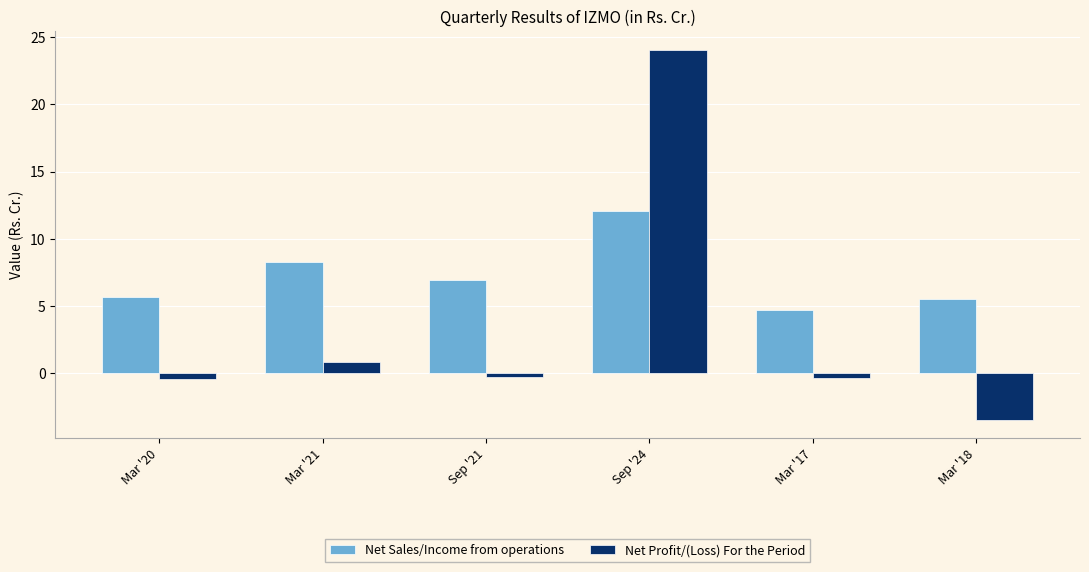

What is the difference between the maximum and minimum values in the Net Sales/Income from operations series?

7.4